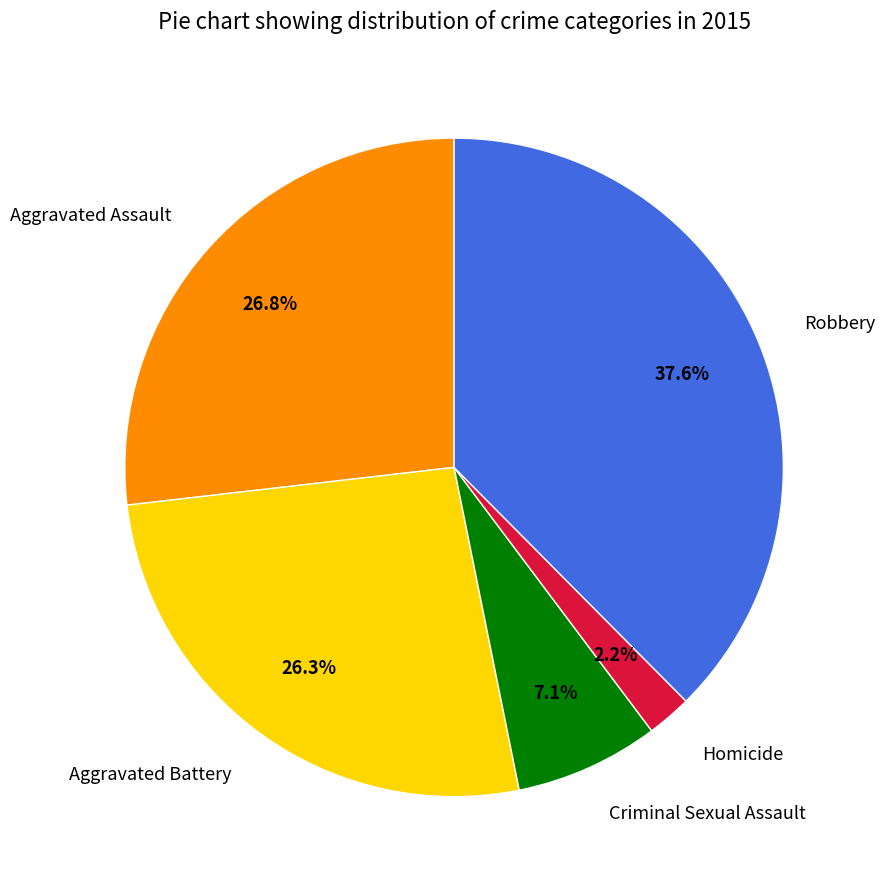

To the nearest percent, what is the difference between the largest and smallest slice percentages?

35%